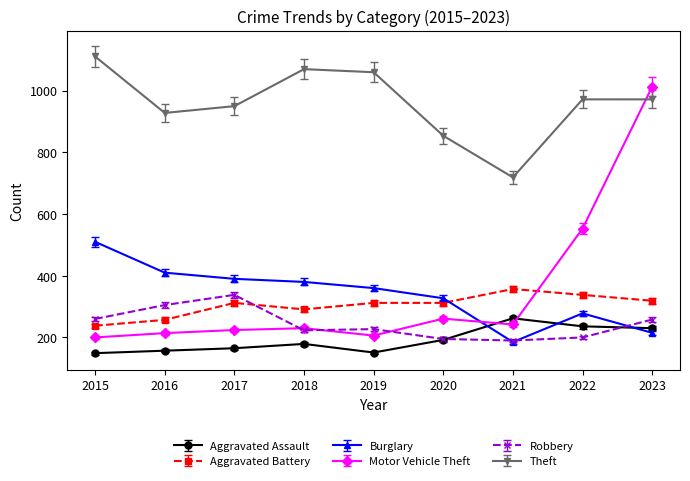

True or false: Aggravated Assault and Theft cross at least once.

False